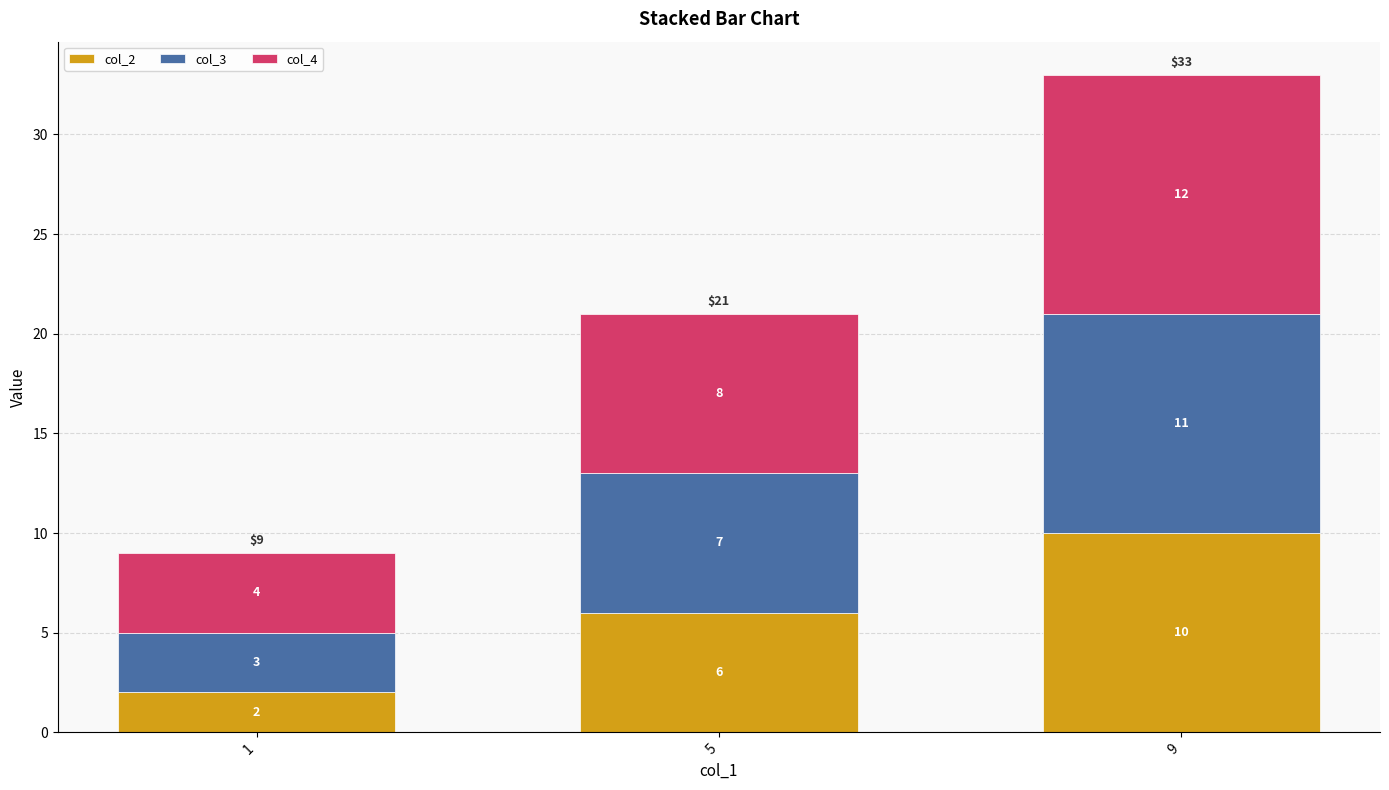

What value does the col_2 series have at 5?

6